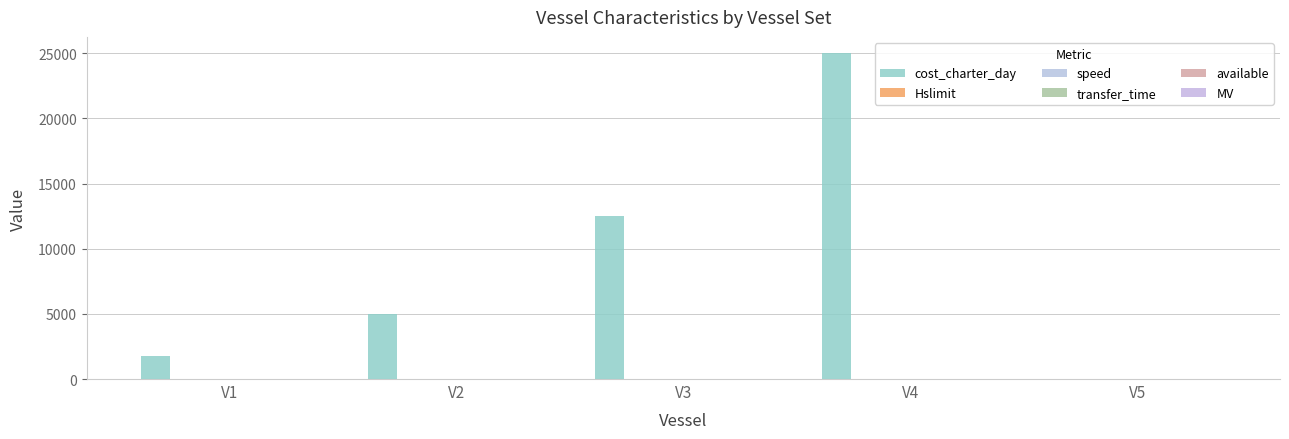

Rank the series at V4 from lowest to highest value.

transfer_time, available, MV, Hslimit, speed, cost_charter_day